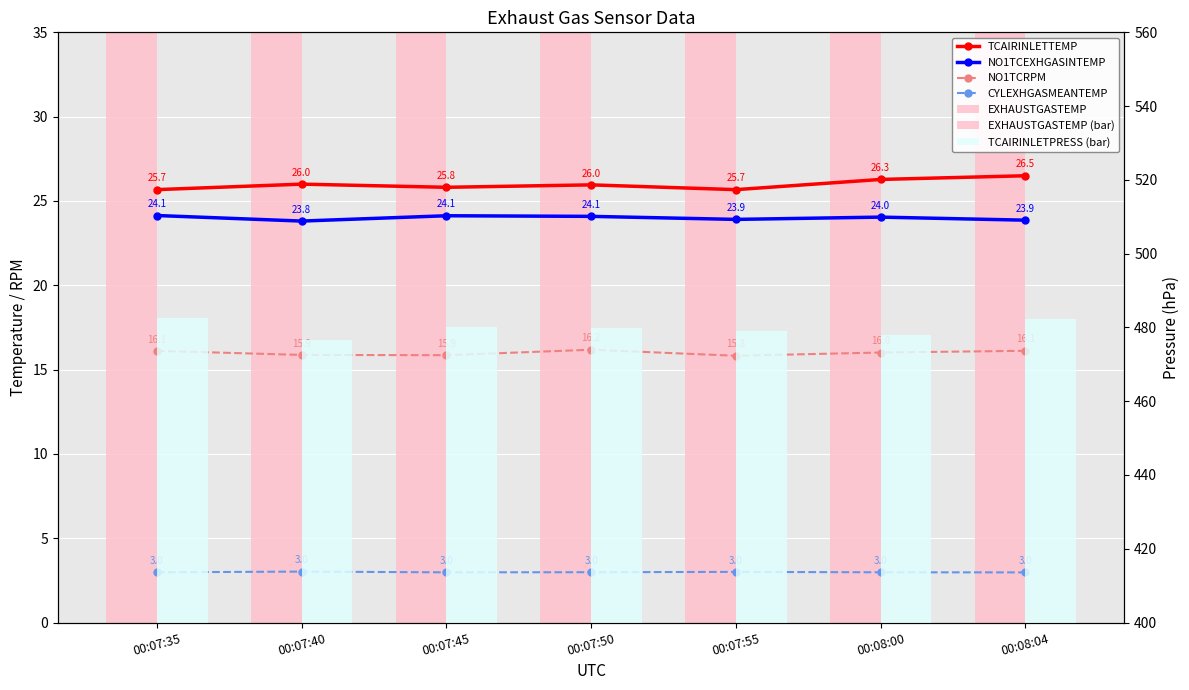

The value of NO1TCEXHGASINTEMP at 00:07:55 is 23.9. True or false?

True